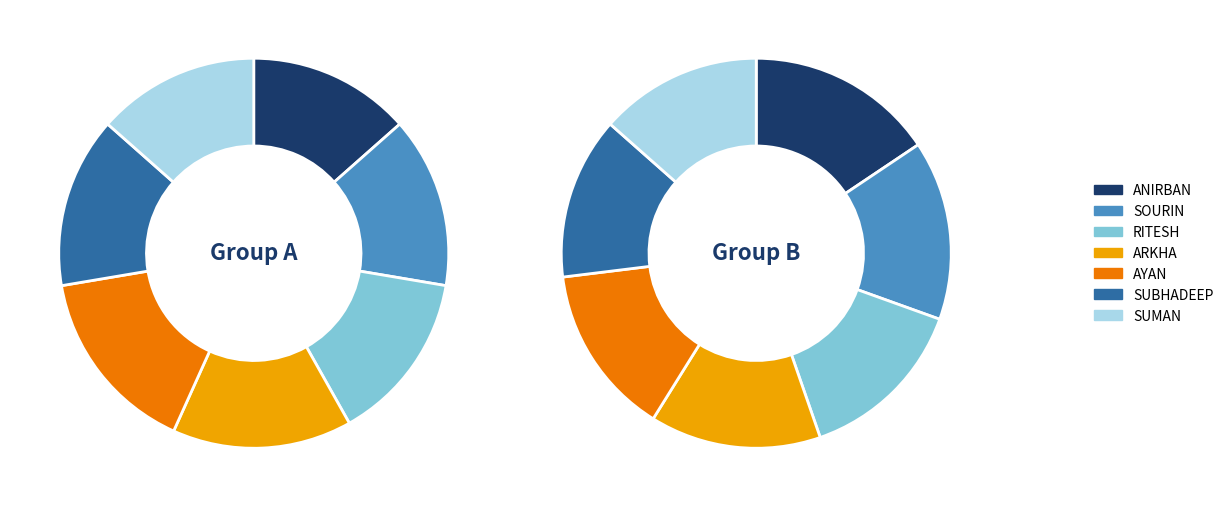

What percentage is the AYAN slice, to the nearest percent?

16%